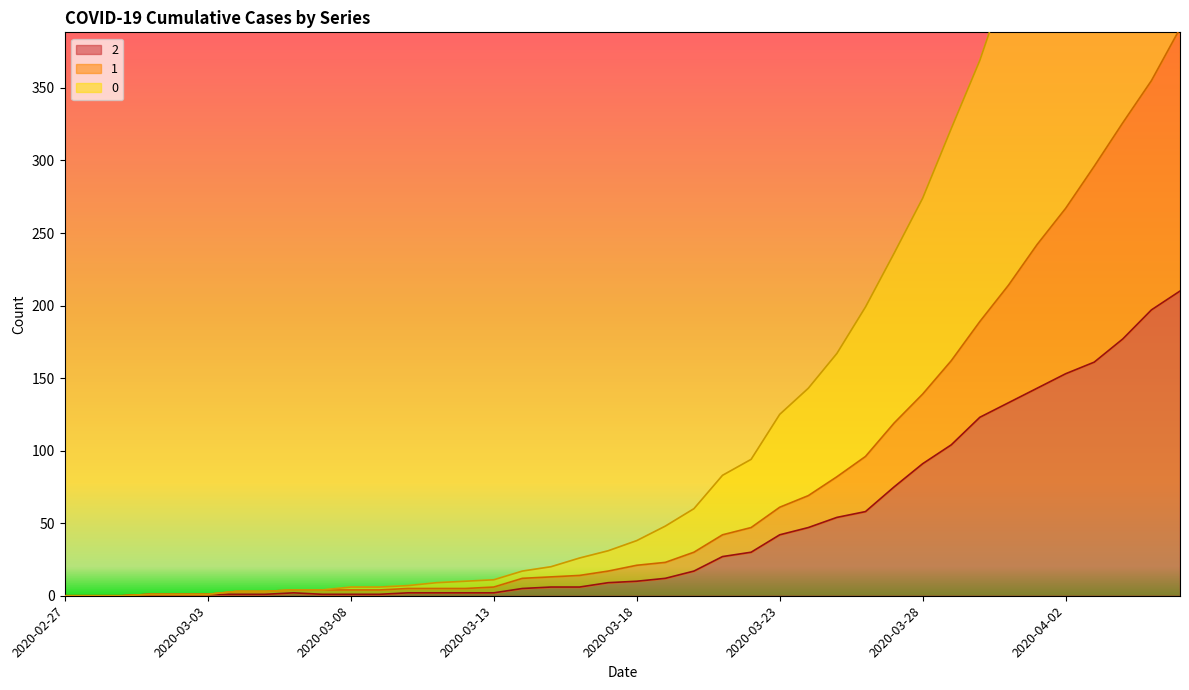

What are all the series names shown in the legend?

2, 1, 0